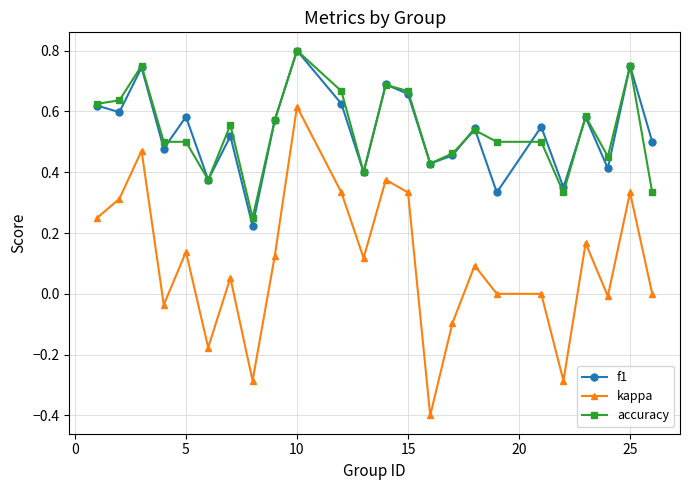

How many accuracy values are between 0 and 1?

24